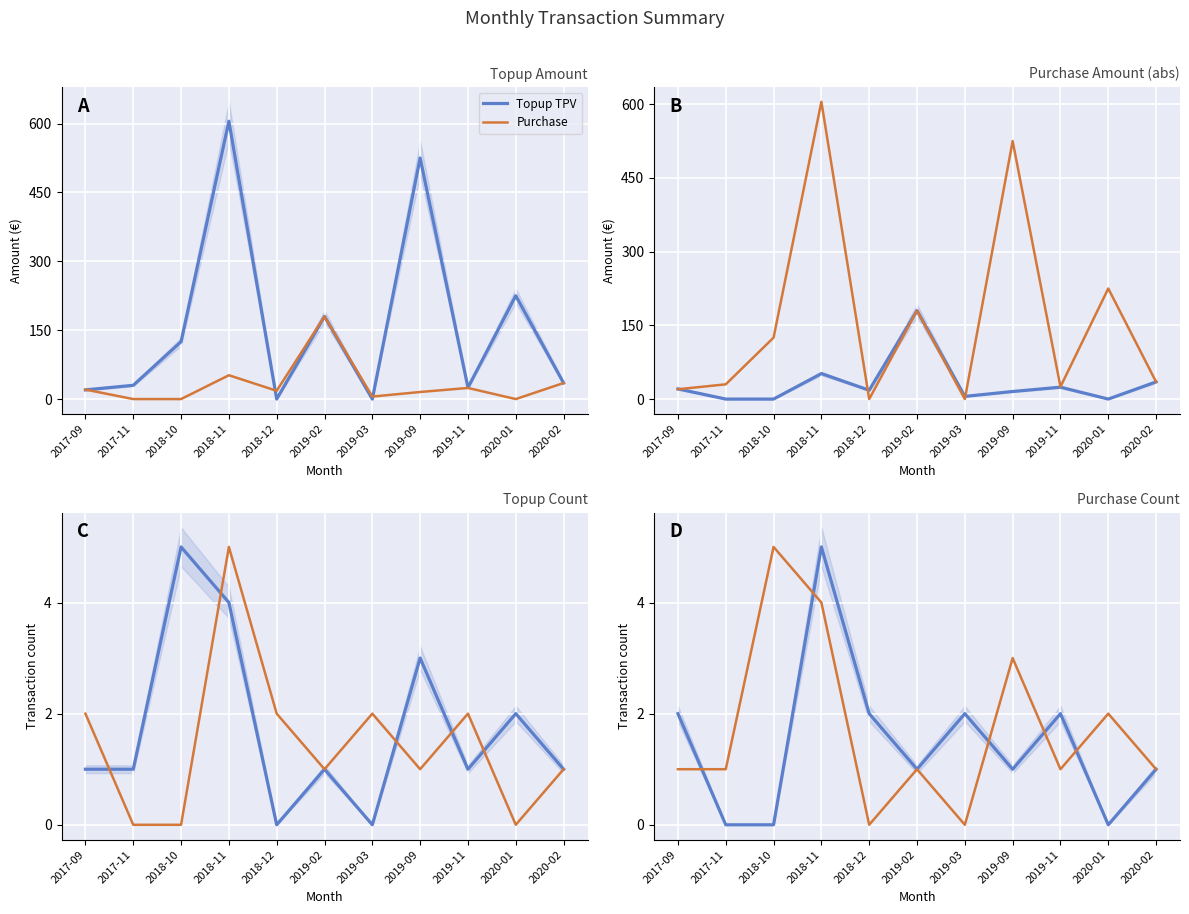

How many positive values does the Purchase count series have?

9